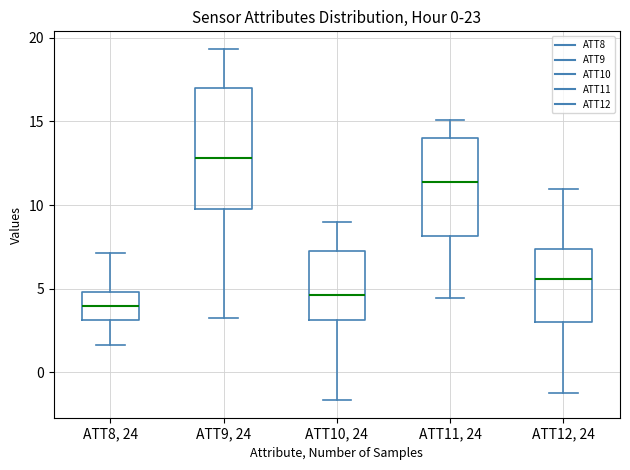

Where is the upper edge of the box for ATT11, 24 on the y-axis? The values are not printed on the chart, so give them approximately, as read against the axis.

14.0